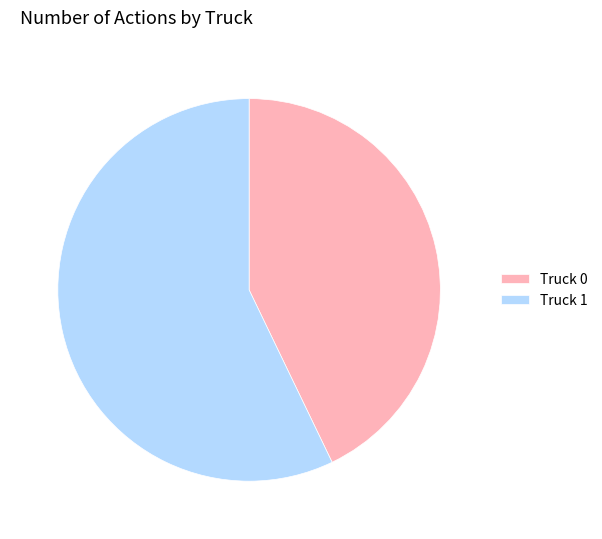

How many segments does this pie chart have?

2